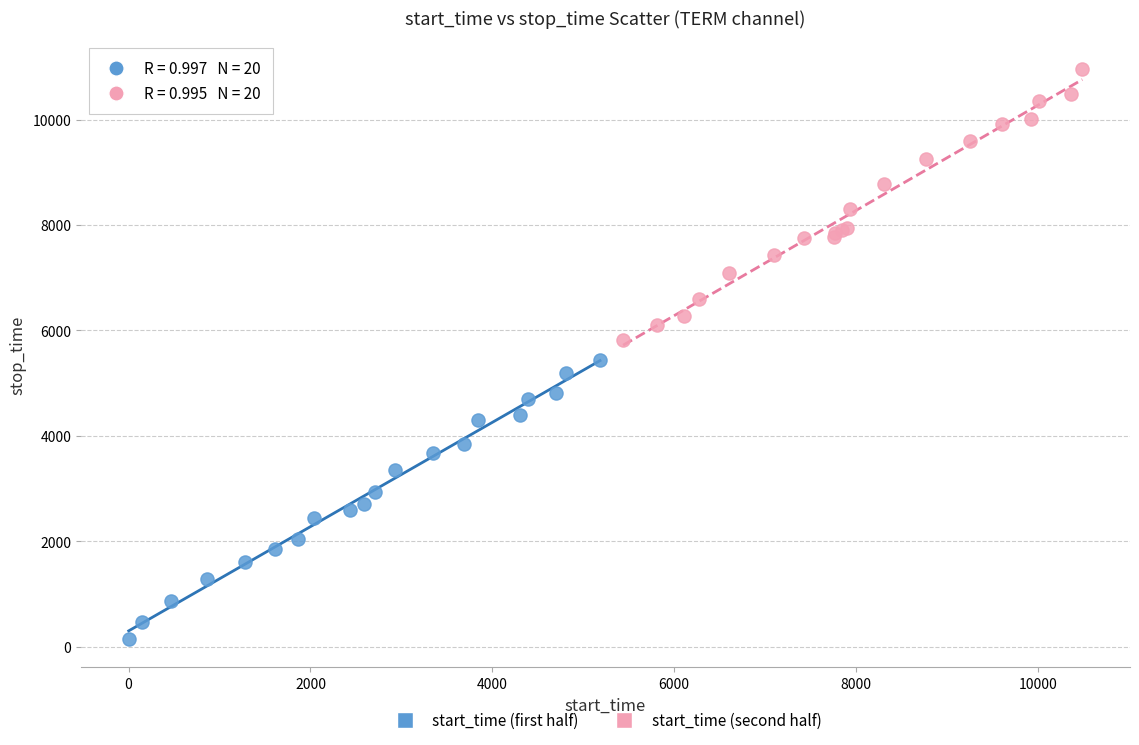

Which series has the largest Y range (max minus min)?

start_time (first half)